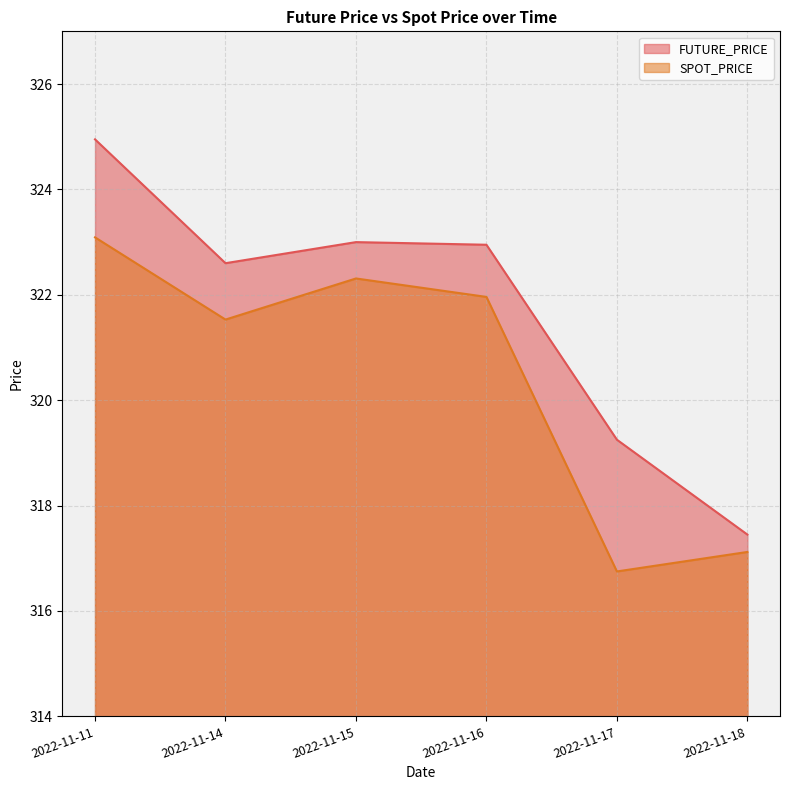

Count the number of categories in the chart.

6